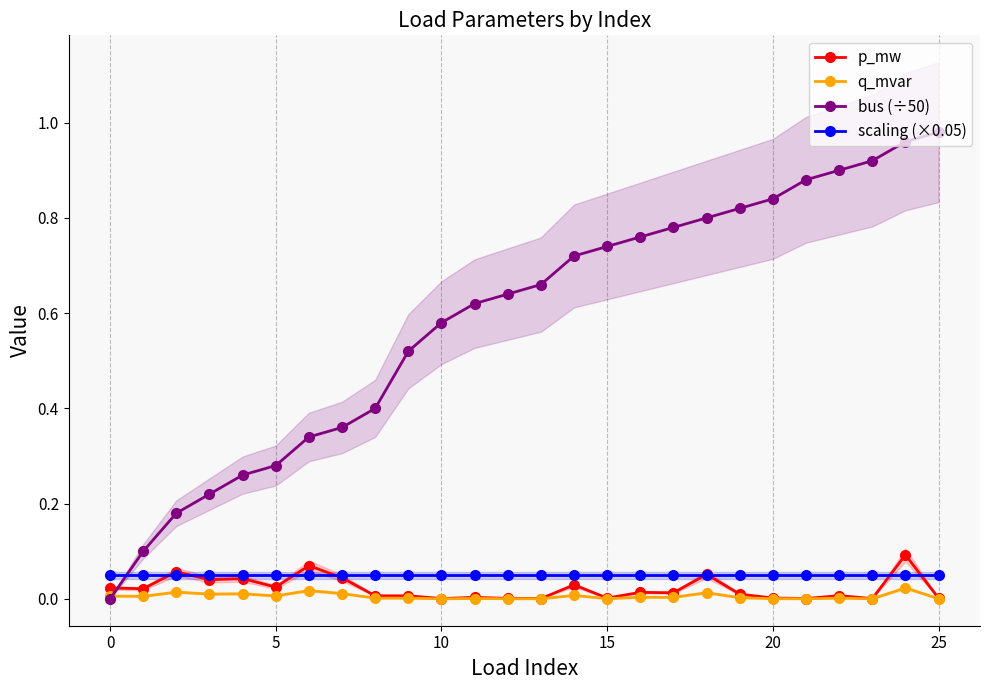

The p_mw series shows 0.0 at 13. True or false?

False